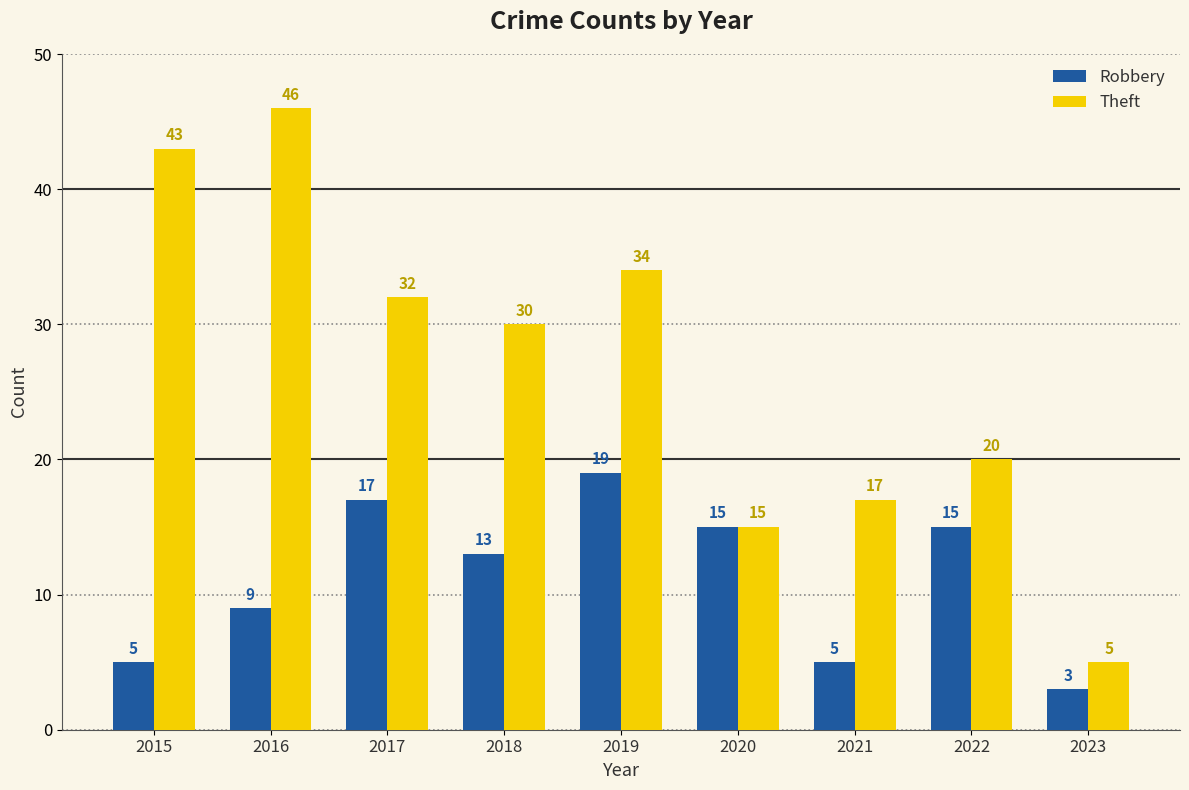

How many data points in Theft are less than 30?

4